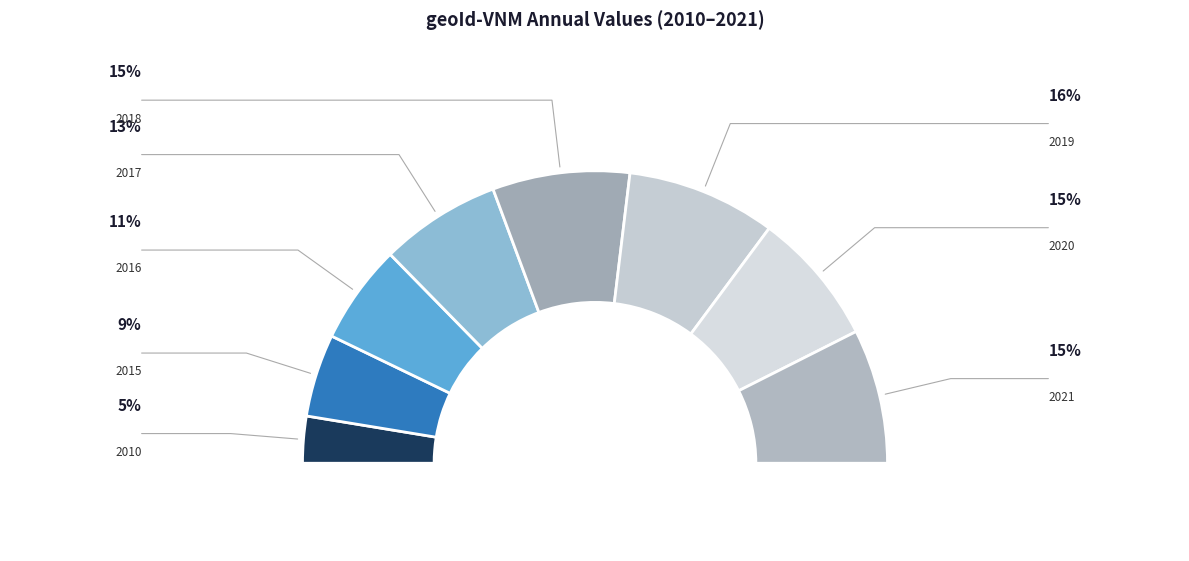

To the nearest percent, what is the difference between the 2021 and 2010 slice percentages?

10%